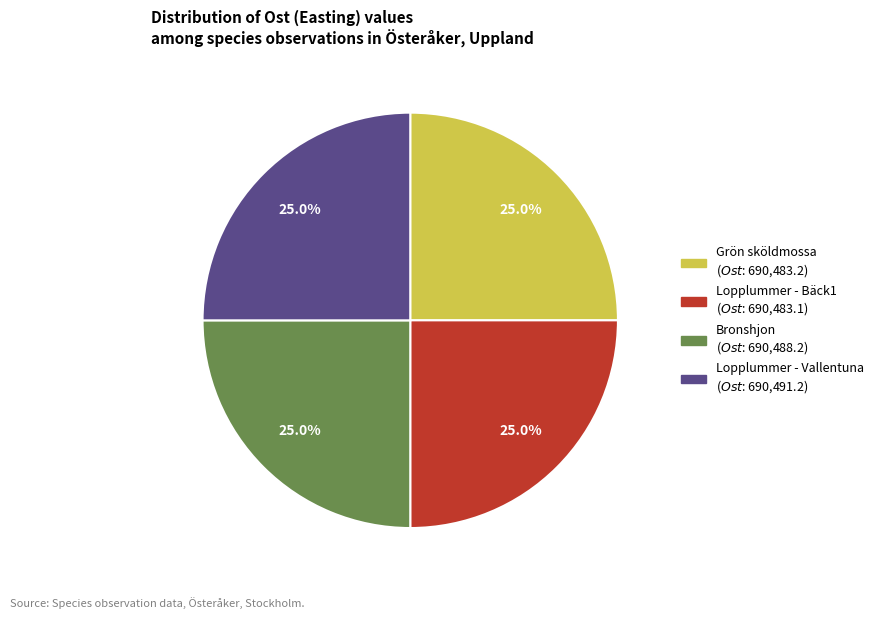

How many segments does this pie chart have?

4